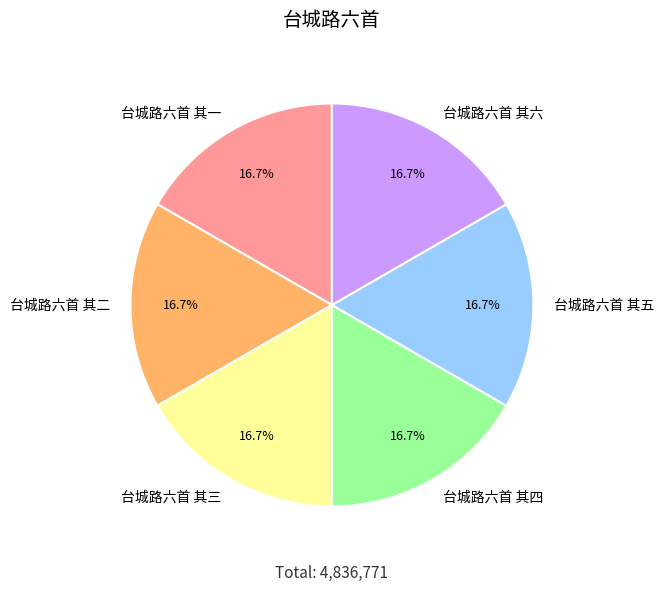

What percentage is the 台城路六首 其四 slice, to the nearest percent?

17%